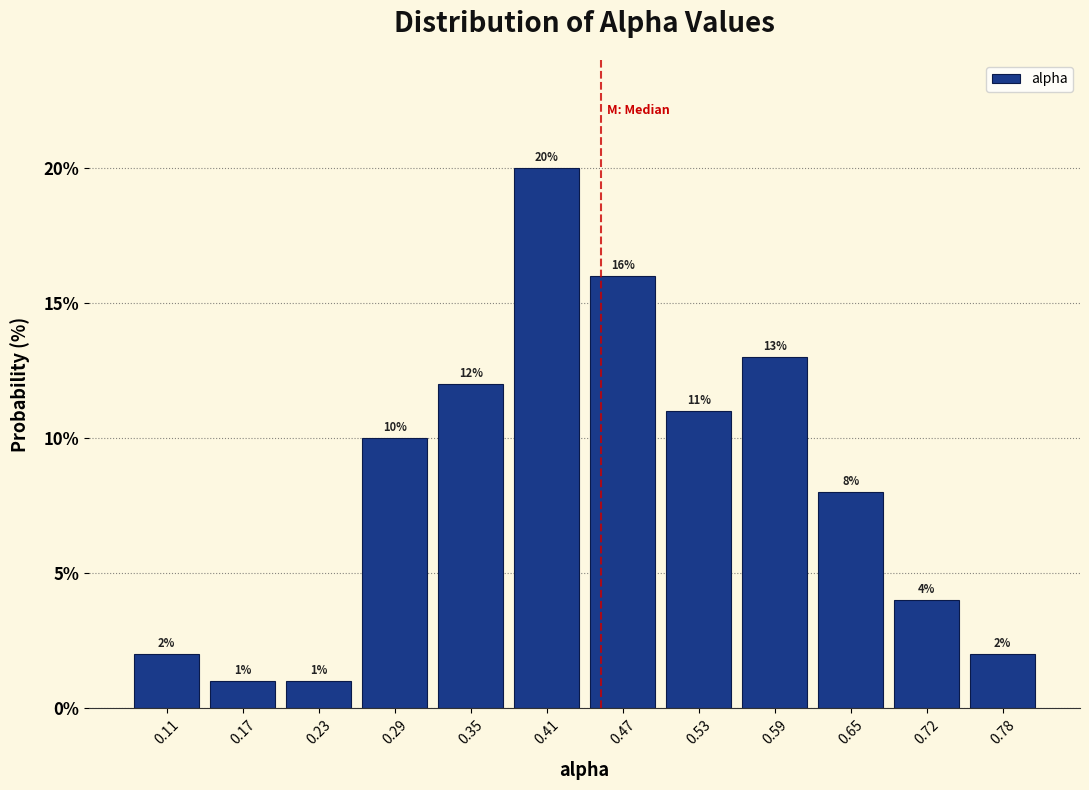

What is the height of the bar covering 0.20 to 0.26 on the x-axis? The bar edges are not printed on the chart, so give them approximately, as read against the axis.

1